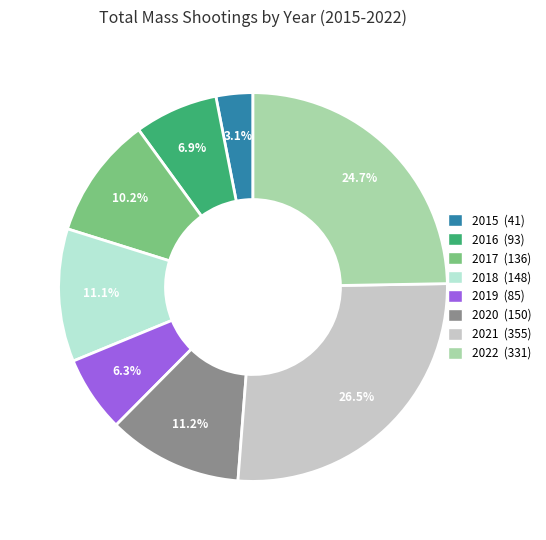

What percentage is the 2017 slice, to the nearest percent?

10%